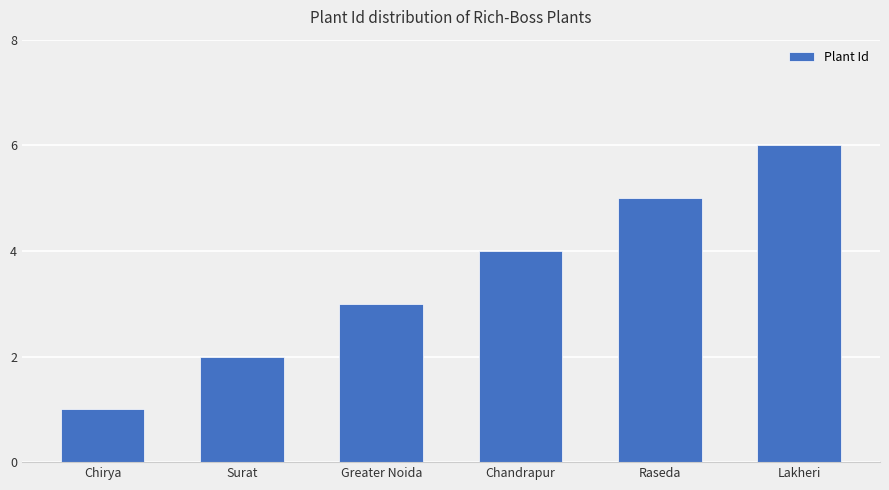

The chart shows a value of 6 at Lakheri. True or false?

True